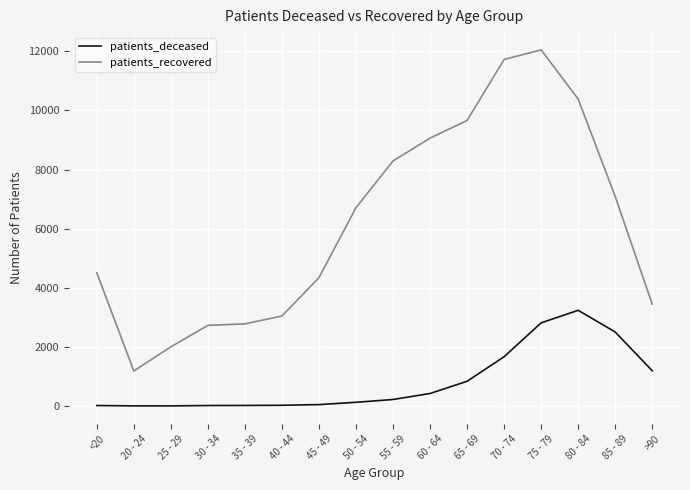

What is the difference between the second highest and minimum values in the patients_recovered series?

10542